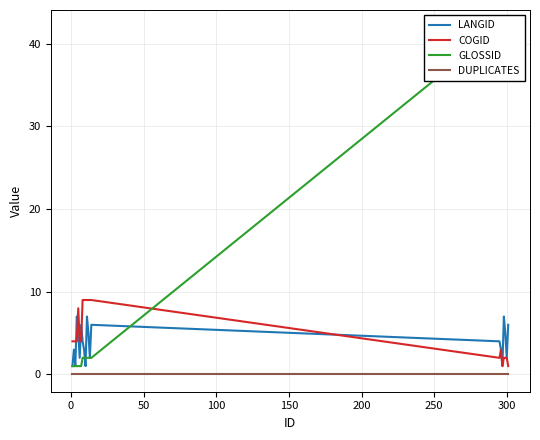

List the series in order of their peak value, highest first.

GLOSSID, COGID, LANGID, DUPLICATES